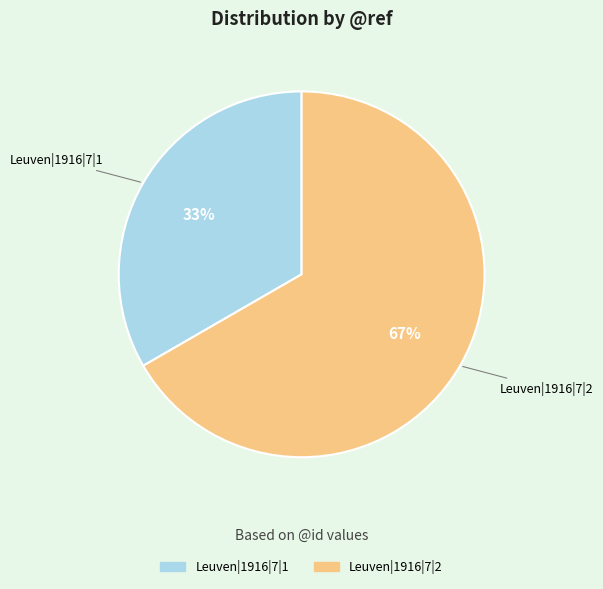

Do Leuven|1916|7|2 and Leuven|1916|7|1 together represent more than half of the pie?

Yes